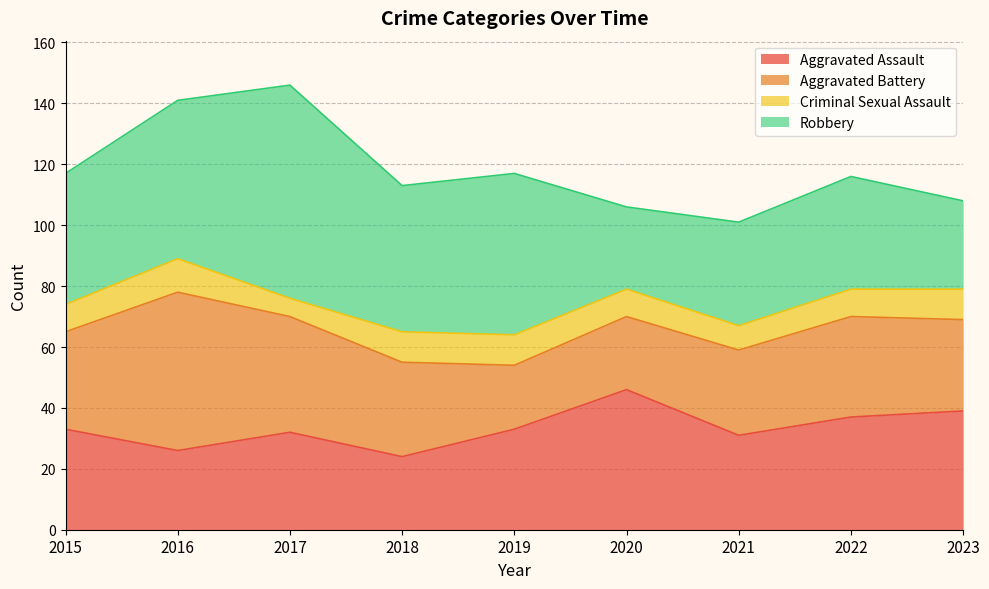

What is the total value across all series at 2019?

117